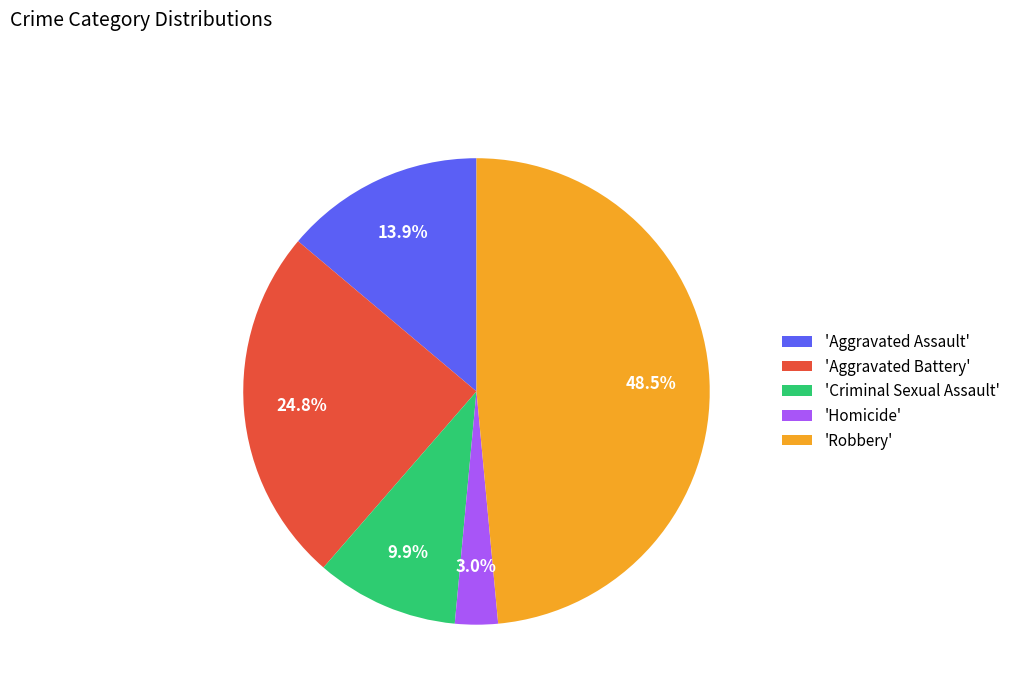

Rank the categories by value from highest to lowest.

'Robbery', 'Aggravated Battery', 'Aggravated Assault', 'Criminal Sexual Assault', 'Homicide'